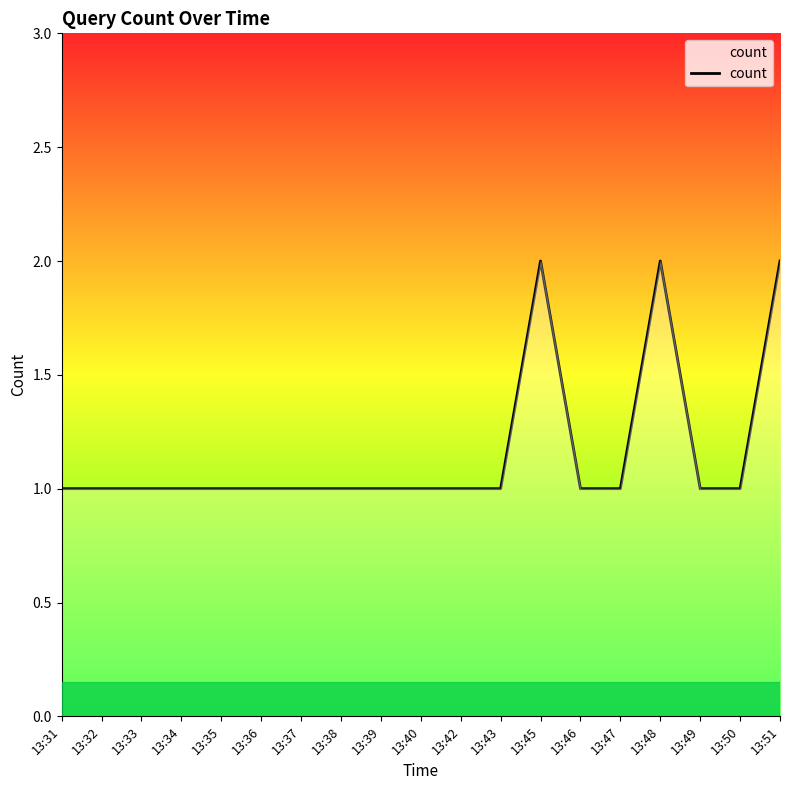

What is the smallest value displayed?

1